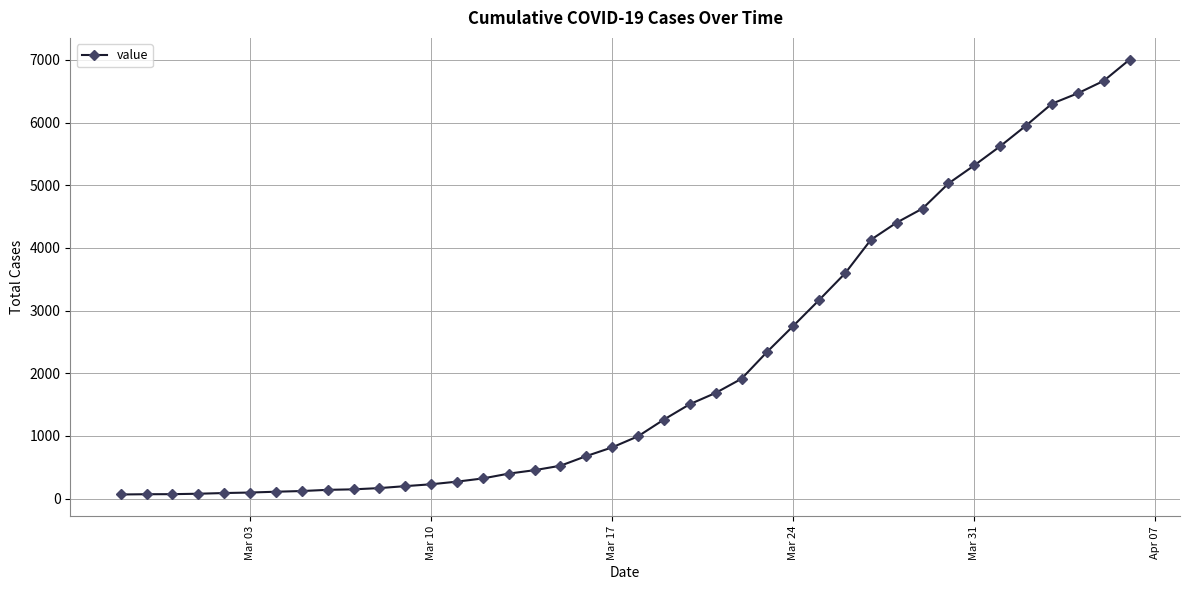

What is the average value?

2145